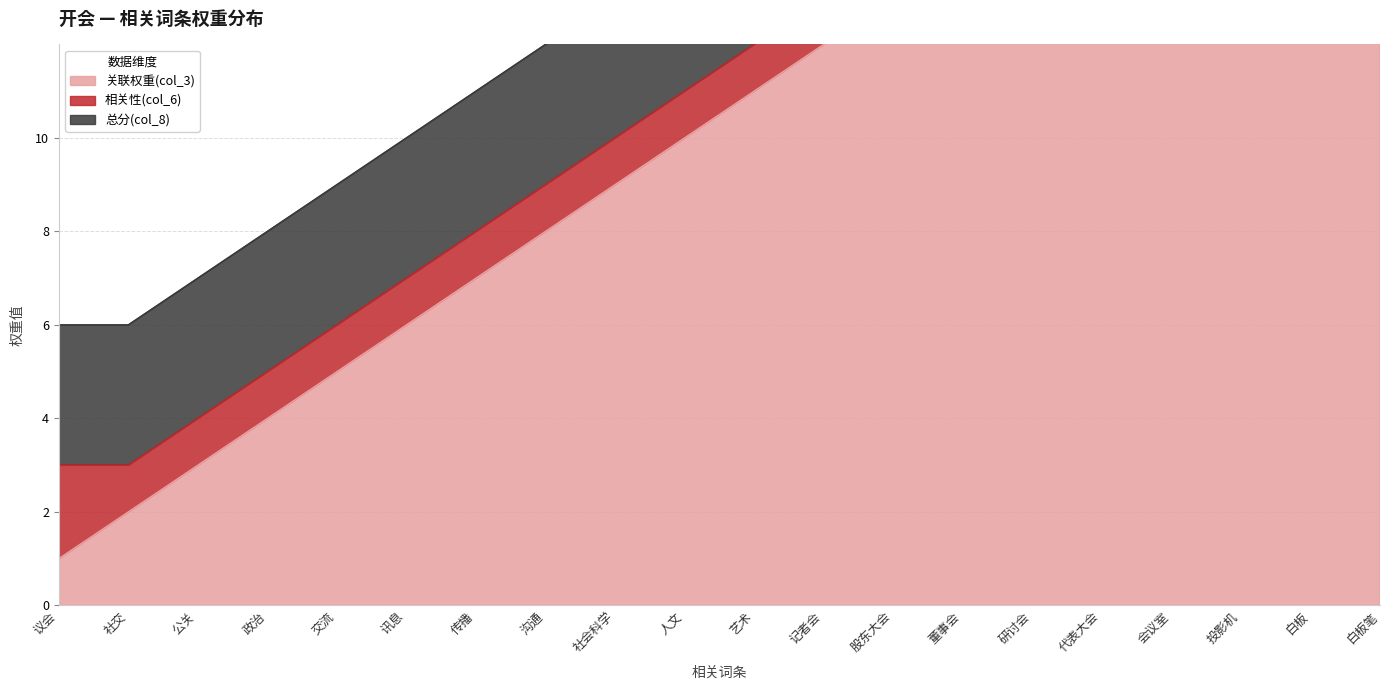

Rank the categories by 相关性(col_6) value from highest to lowest.

白板, 议会, 社交, 公关, 政治, 交流, 讯息, 传播, 沟通, 社会科学, 人文, 艺术, 记者会, 股东大会, 董事会, 研讨会, 代表大会, 会议室, 投影机, 白板笔